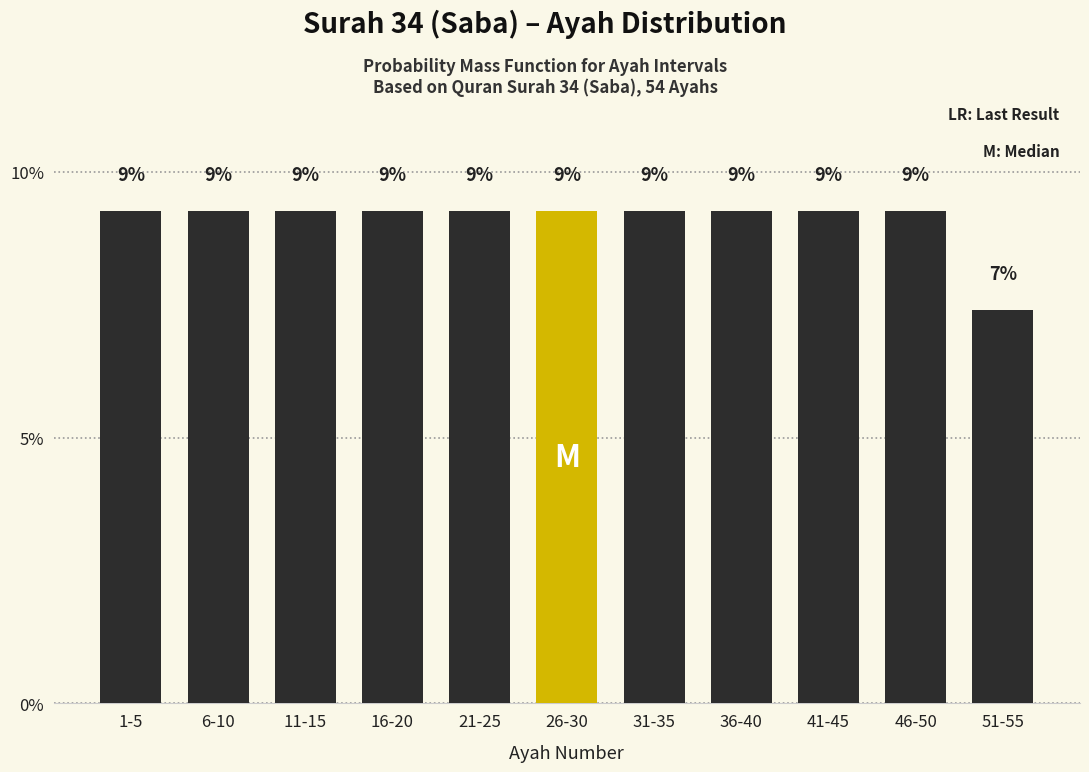

Are the bars horizontal?

No